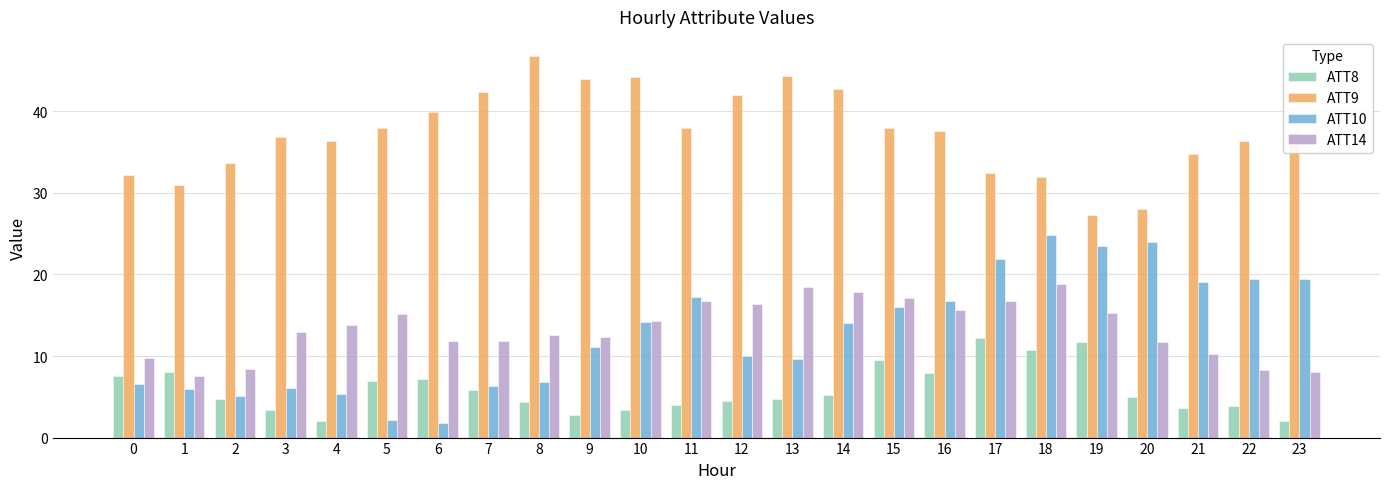

What is the difference between the maximum and minimum values in the ATT14 series?

11.3